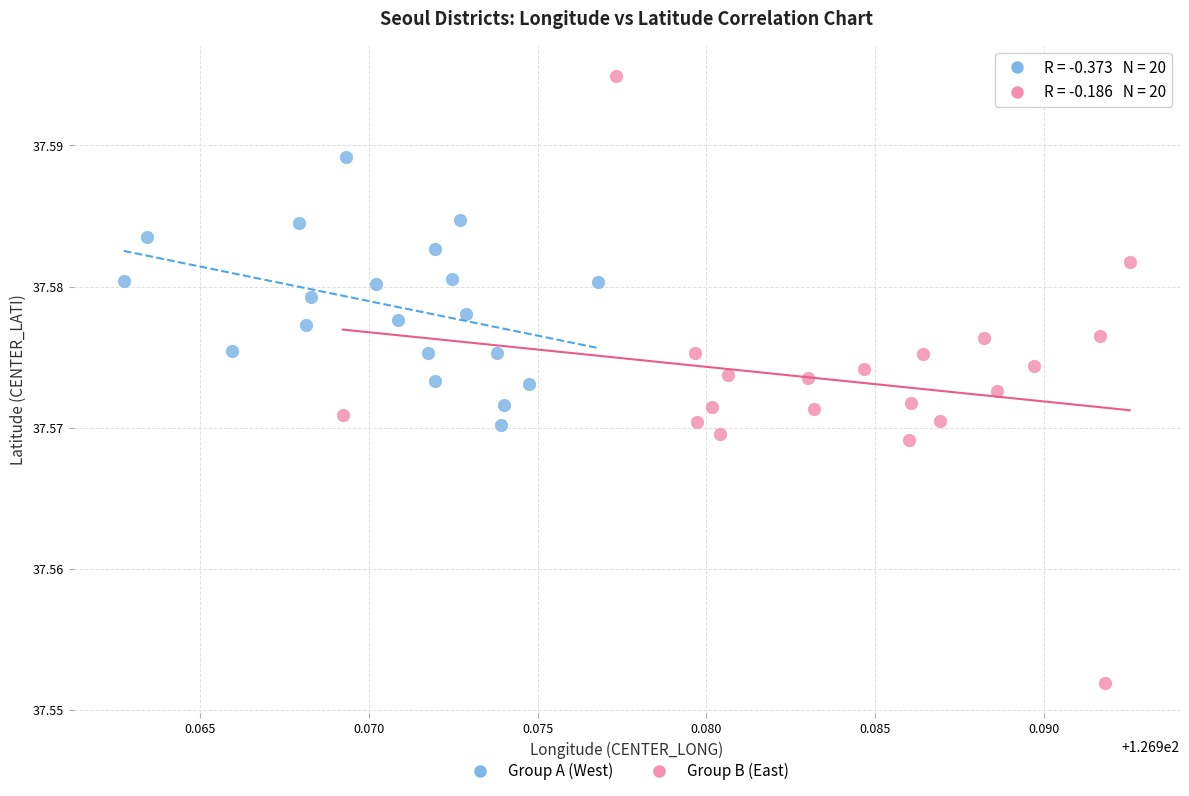

Which series reaches the minimum Y coordinate?

Group B (East)